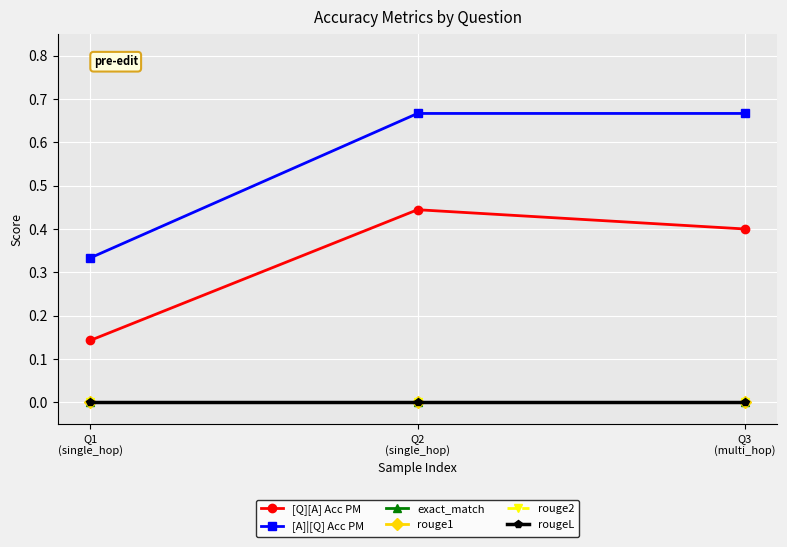

At which category is the sum across all series the highest?

Q2
(single_hop)